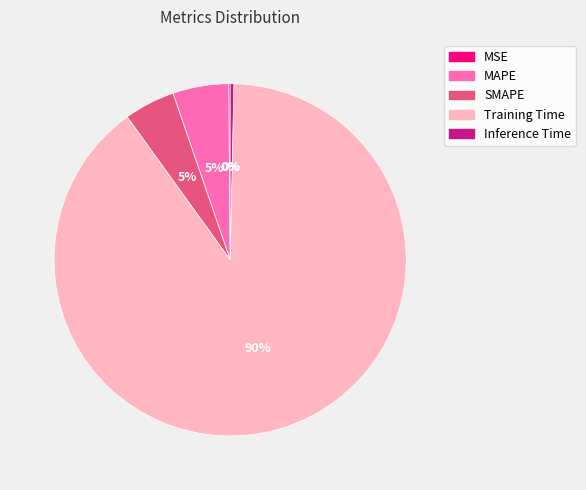

The MAPE slice represents 11% of the pie. True or false?

False